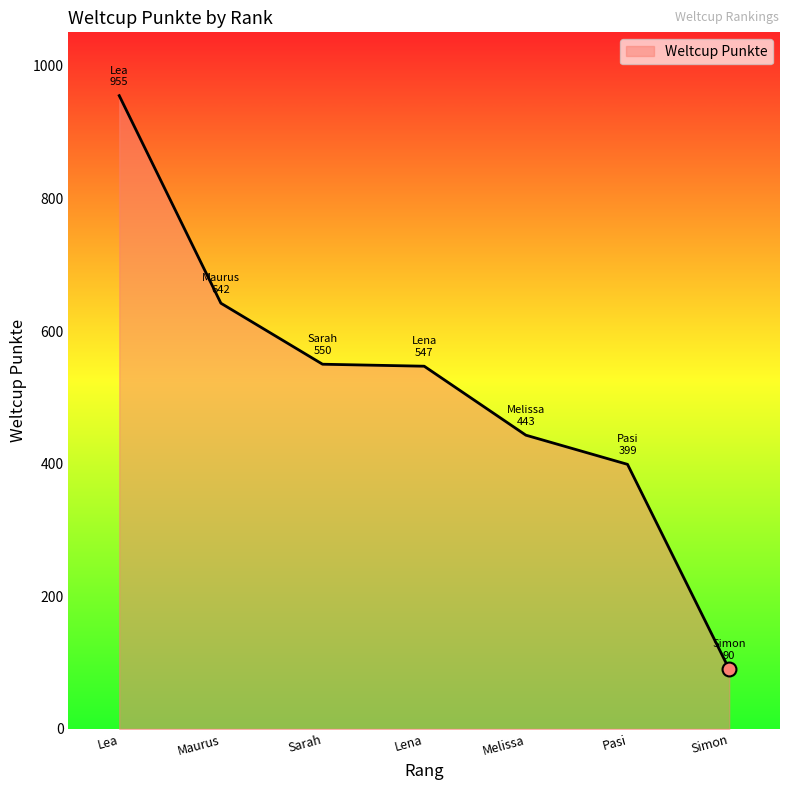

What is the ratio of the value at Melissa to the value at Simon?

4.9